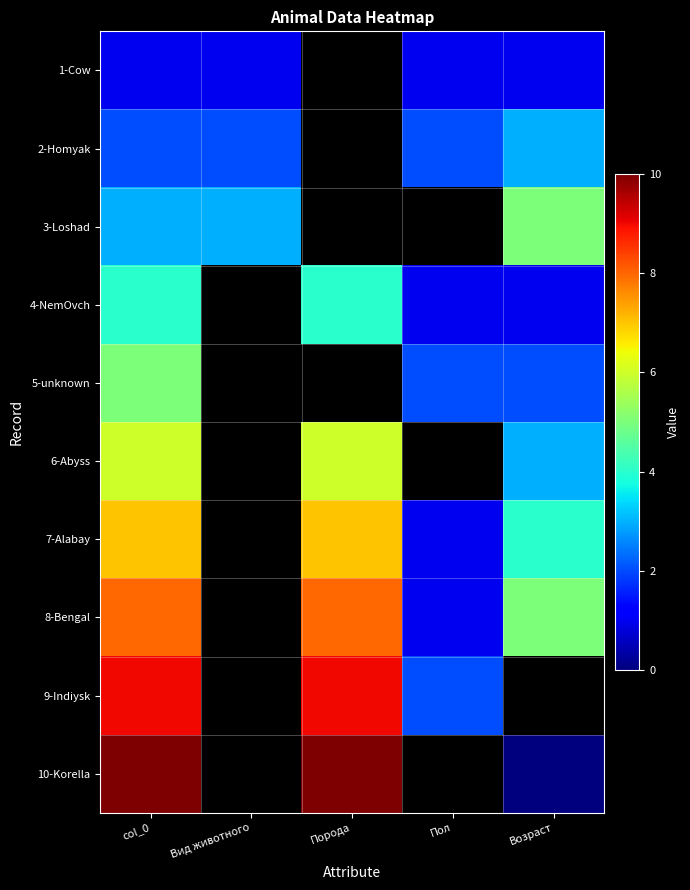

Is the value of 10-Korella at Вид животного greater than the value of 2-Homyak at Возраст?

No